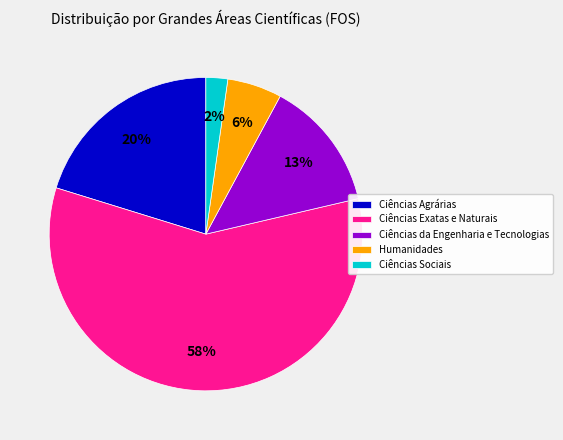

Which has a higher value, Humanidades or Ciências Exatas e Naturais?

Ciências Exatas e Naturais